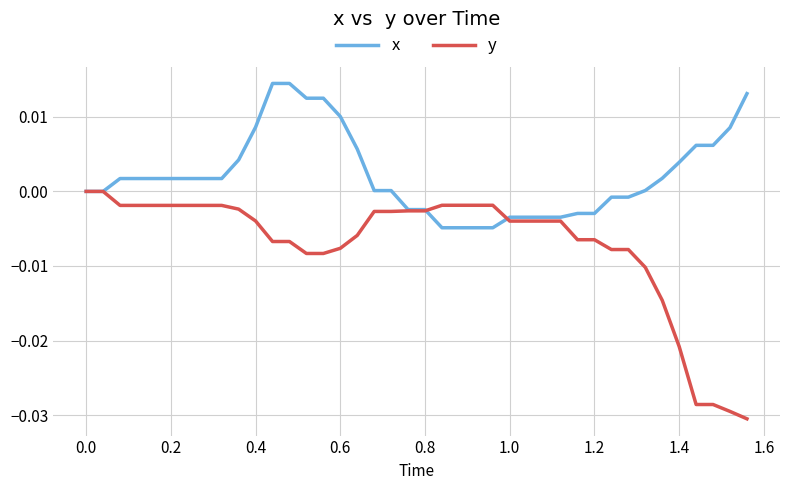

Which series has the largest range (max minus min)?

y